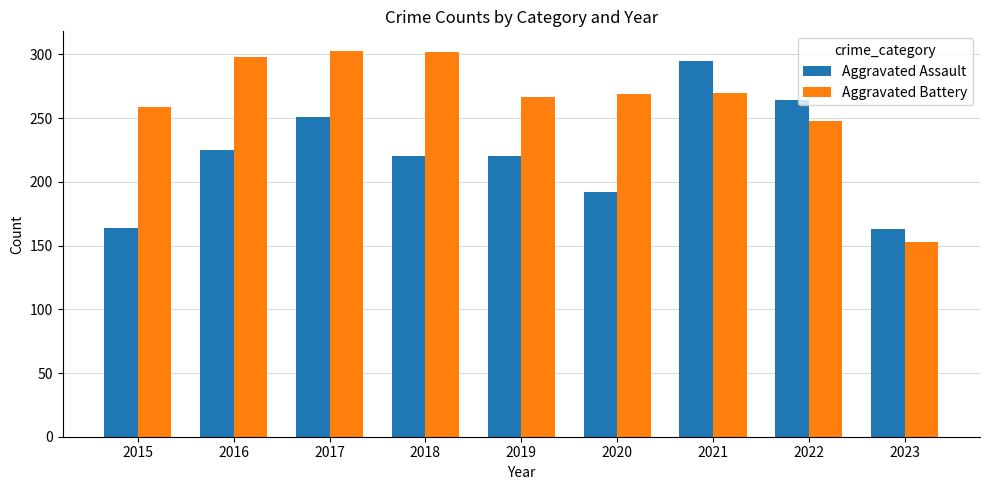

At which category is the sum across all series the highest?

2021